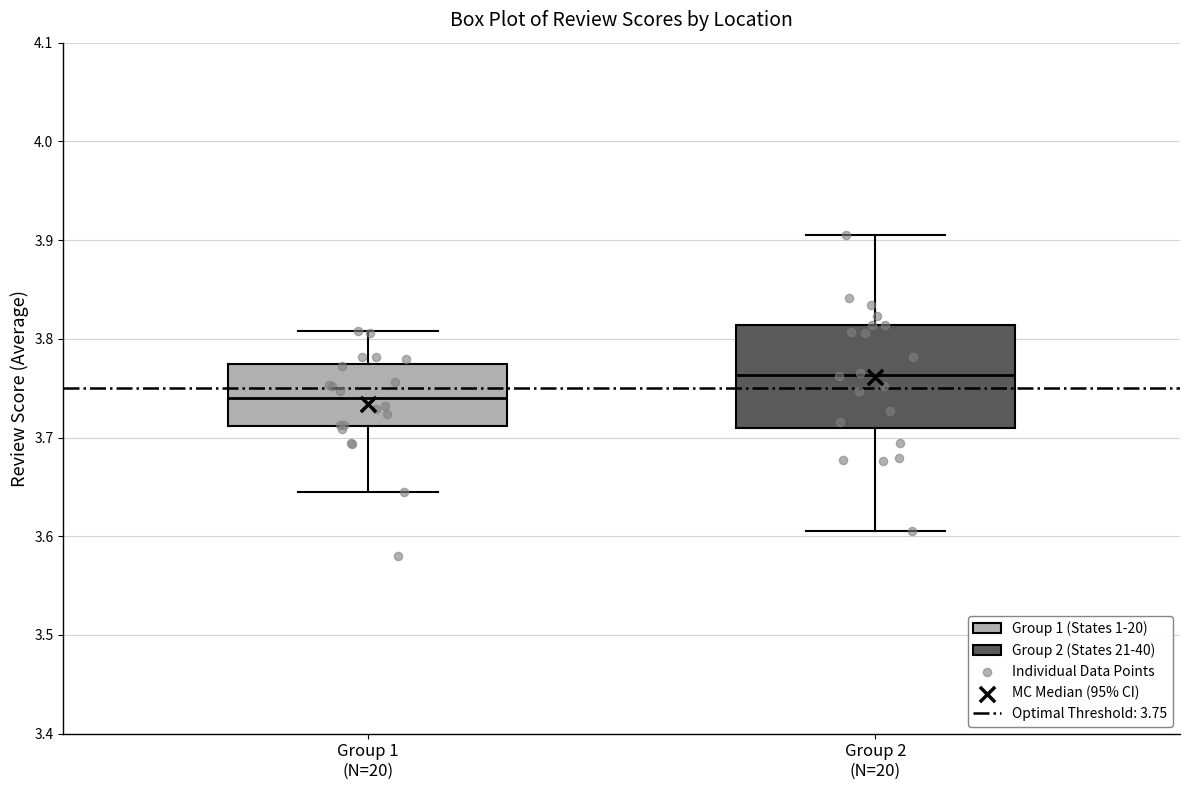

Which box is the tallest, from its lower edge to its upper edge?

Group 2 (N=20)